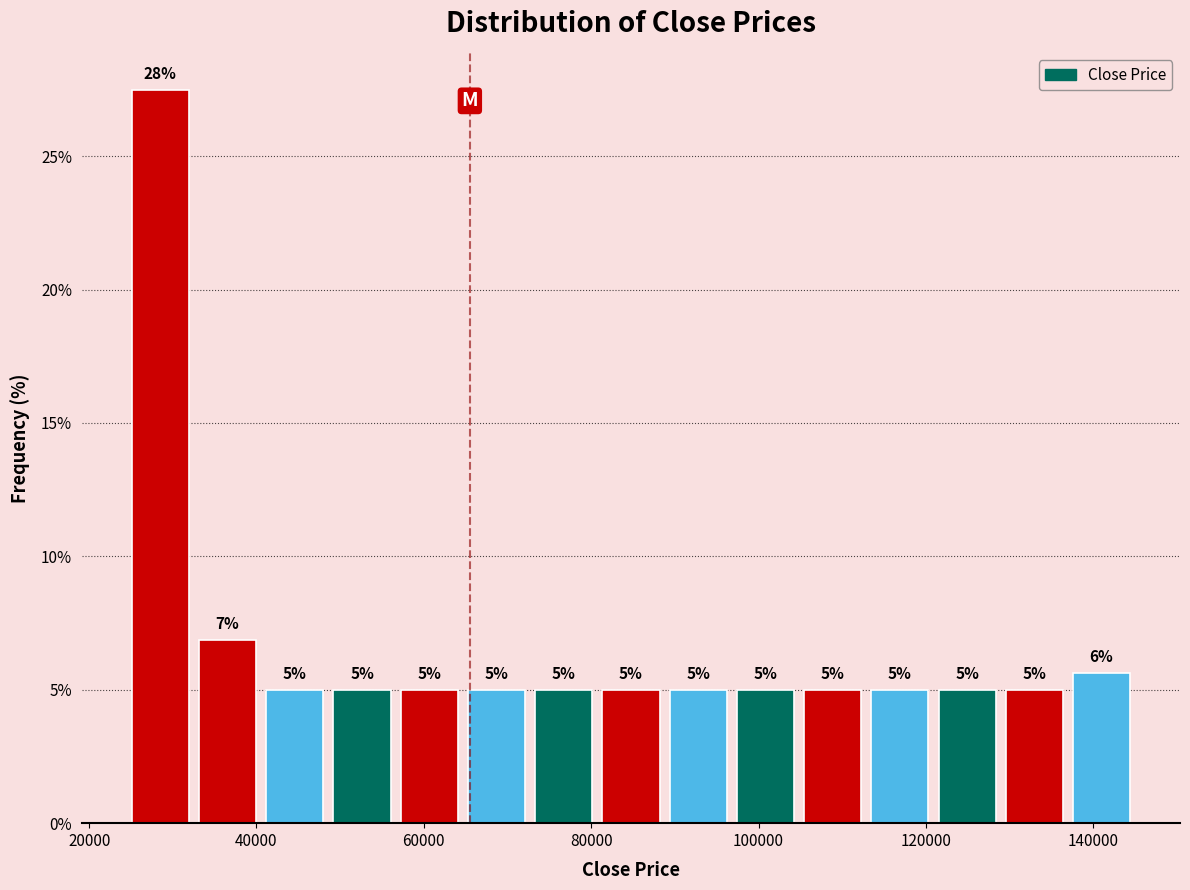

Over which range of the x-axis is the bar tallest?

24000 to 32000